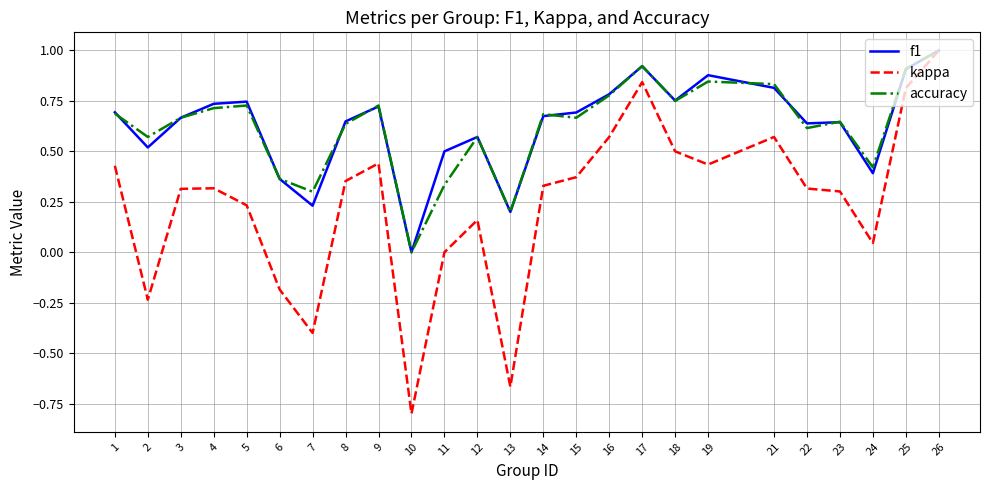

Between 19 and 25, which series saw the biggest shift?

kappa